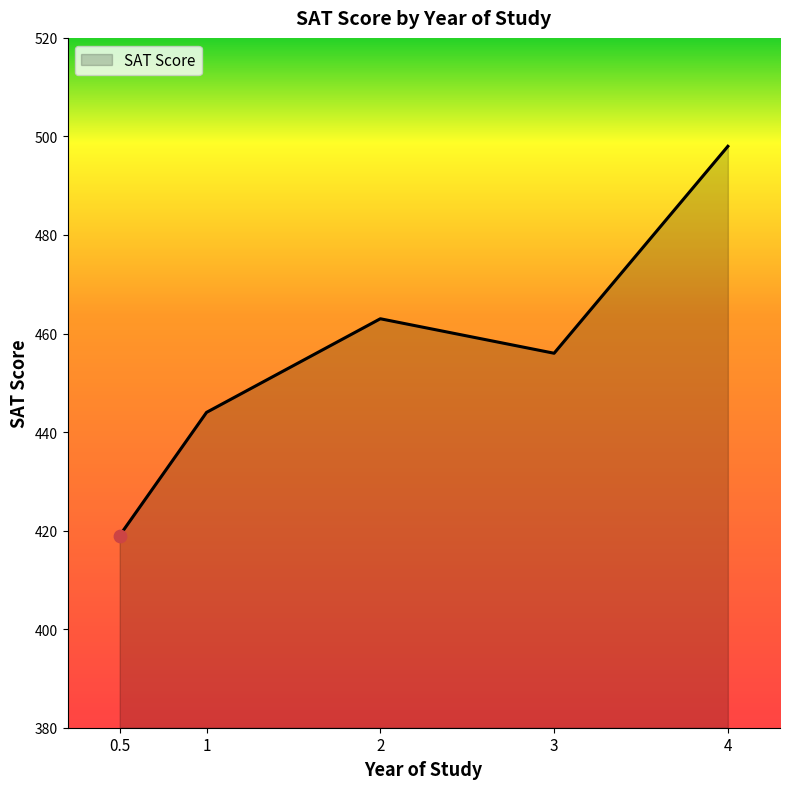

What is the ratio of the value at 0.5 to the value at 2?

0.9